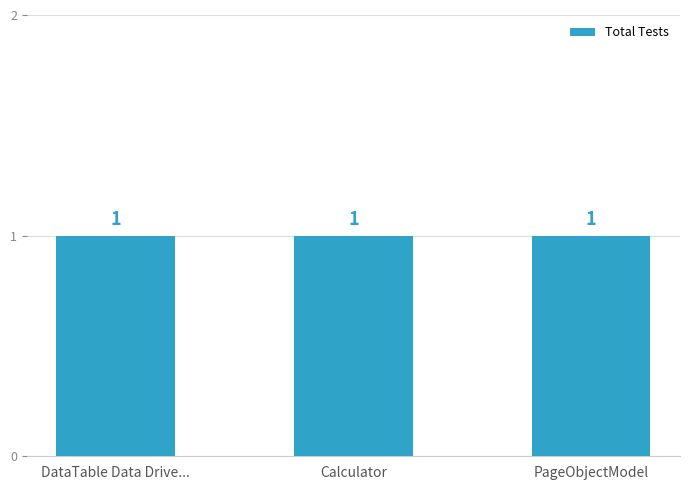

At which category is the sum across all series the highest?

DataTable Data Driven Testing